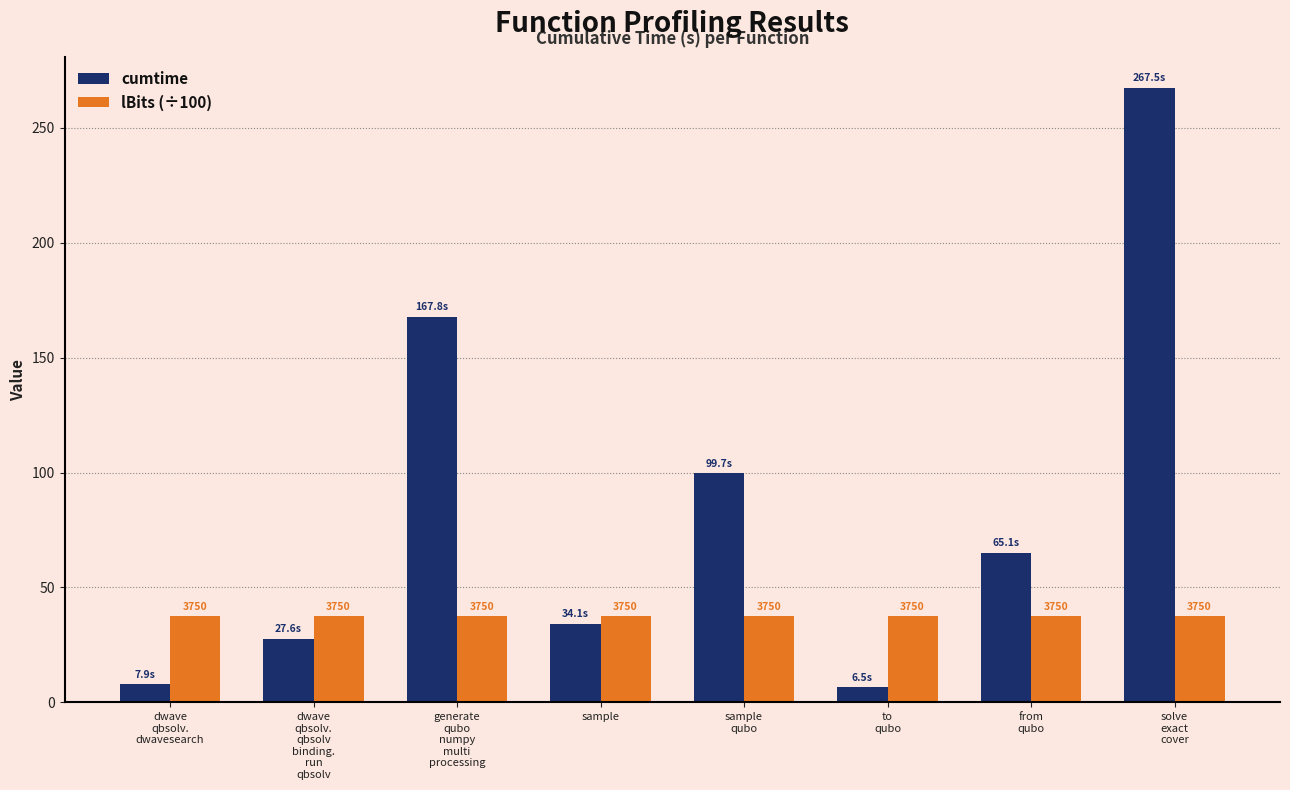

The value of lBits (÷100) at sample is 37.5. True or false?

True